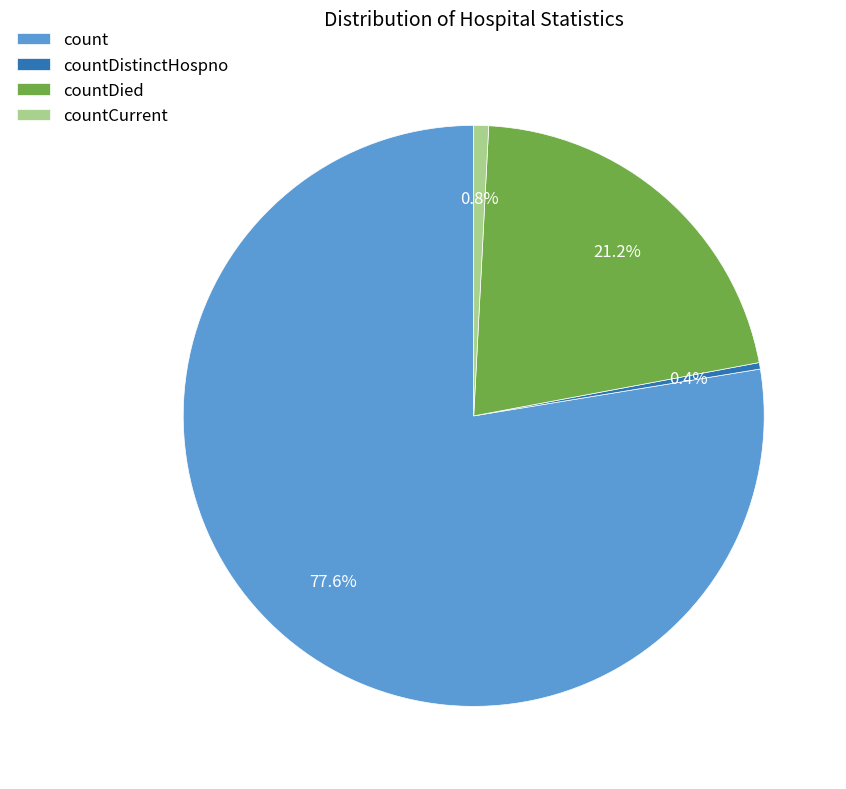

Which category has the biggest portion of the pie?

count